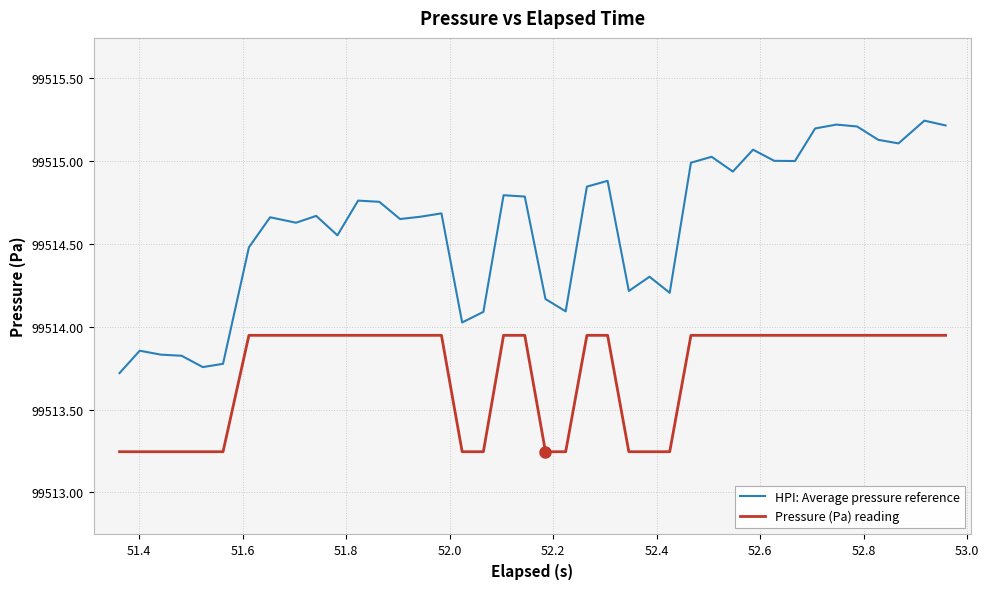

What is the difference between the maximum and minimum values in the Pressure (Pa) reading series?

0.7